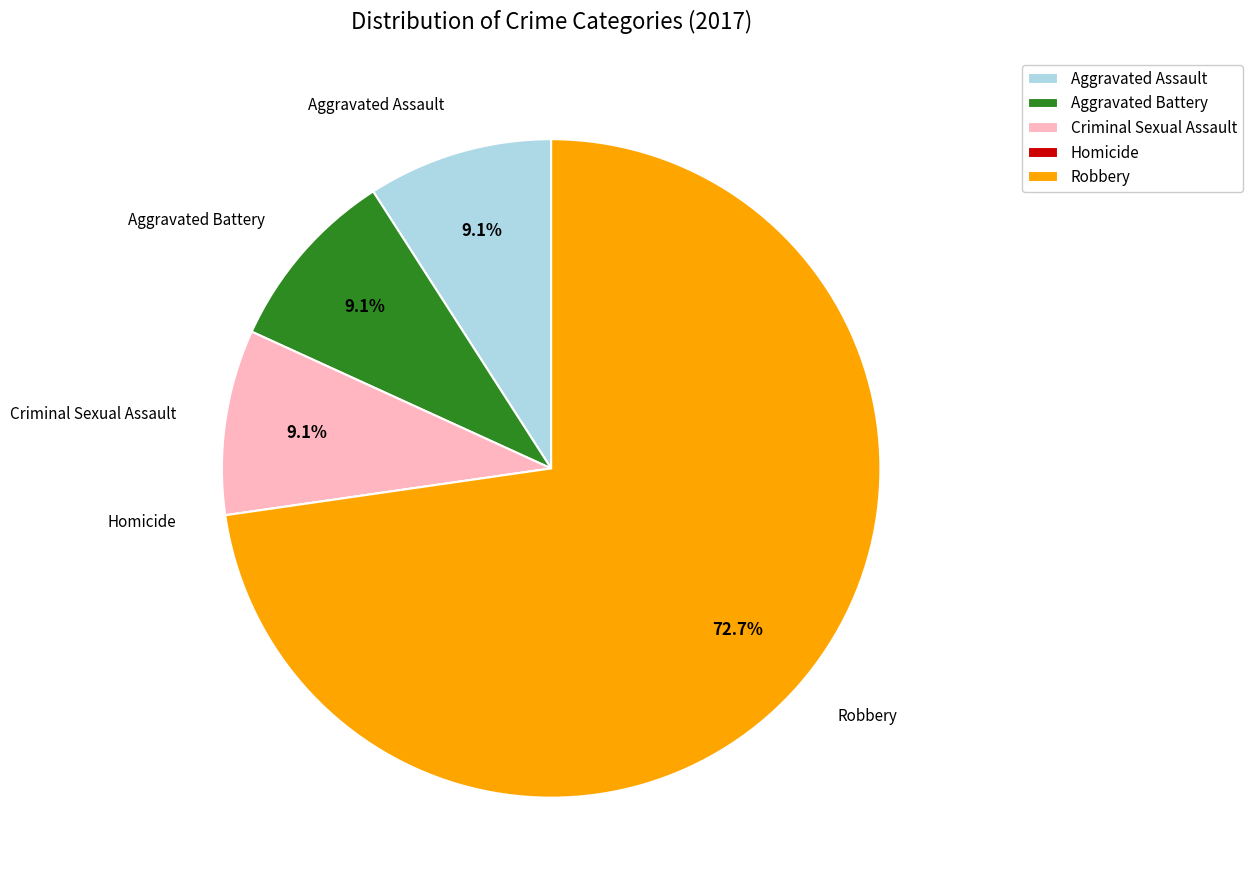

What percentage do Aggravated Assault and Robbery together represent?

81.8%